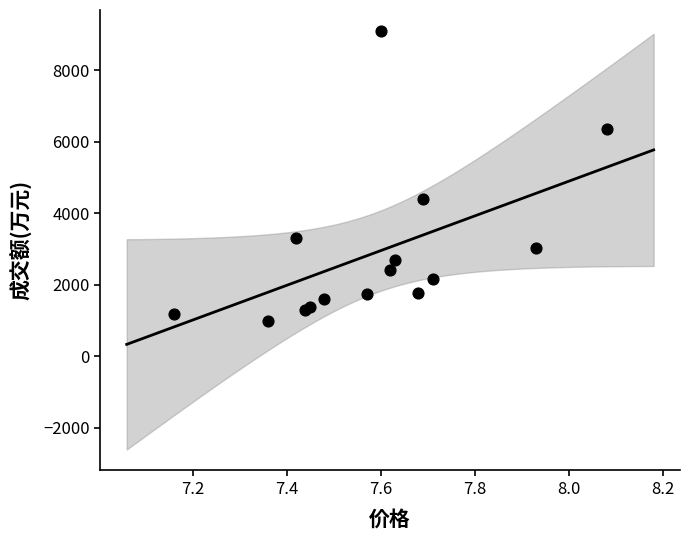

What Y value in the scatter plot is closest to 5043?

4382